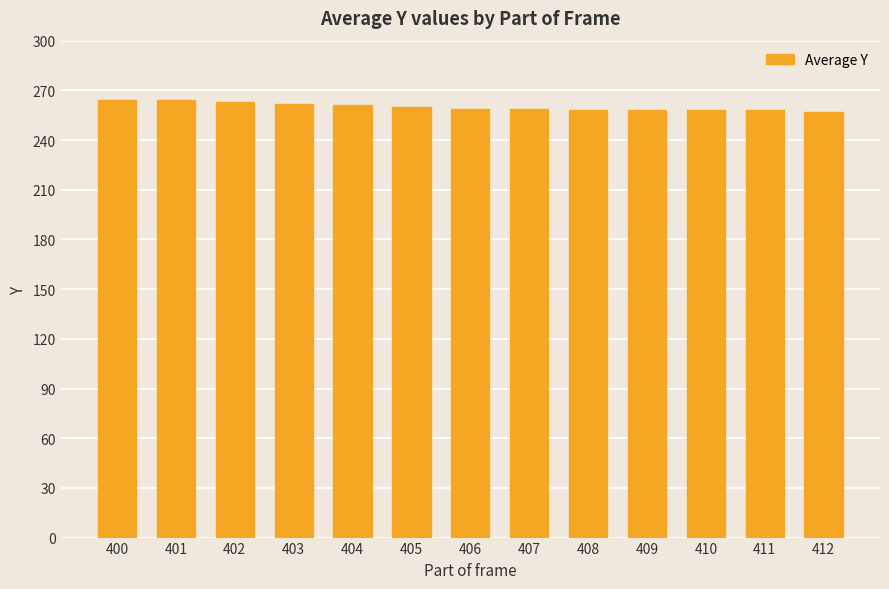

Are the bars horizontal?

No